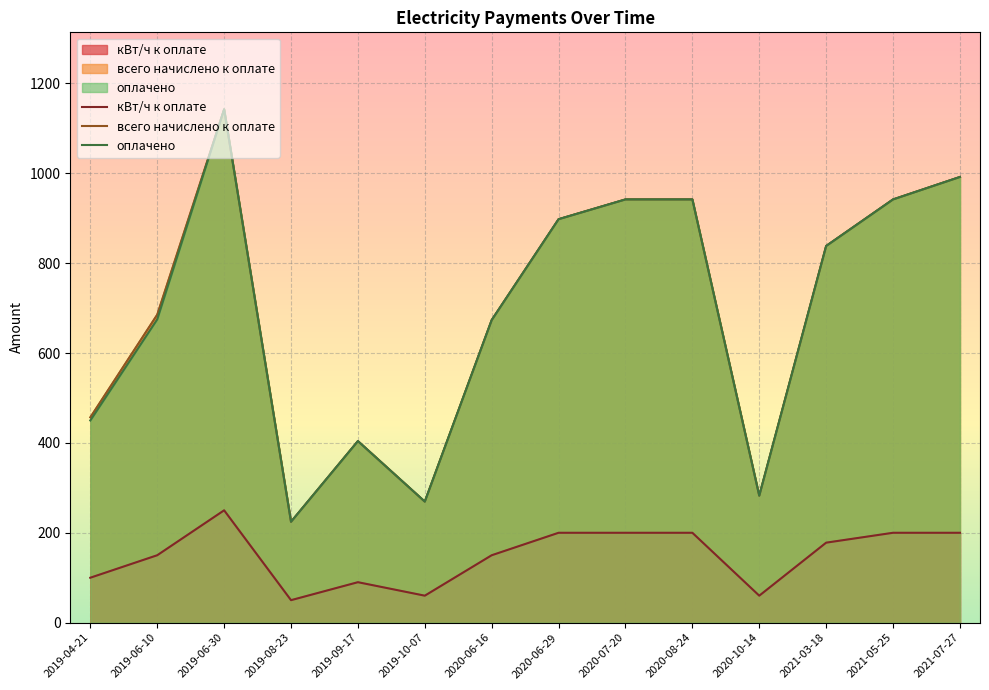

Which has a higher value, 2019-10-07 or 2020-06-29?

2020-06-29